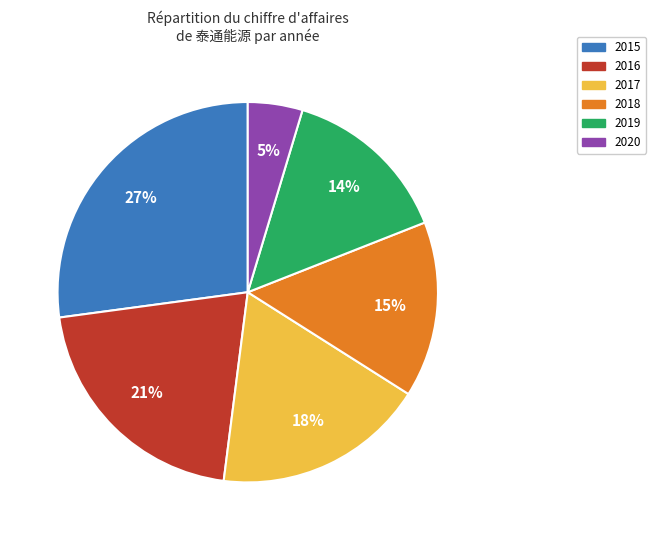

To the nearest percent, what is the difference between the largest and smallest slice percentages?

22%